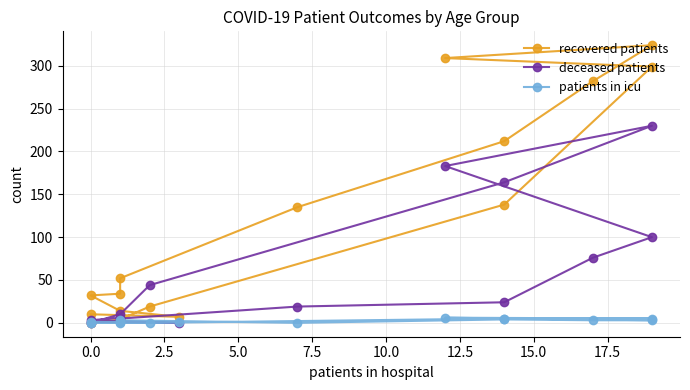

Count the number of data series in this chart.

3